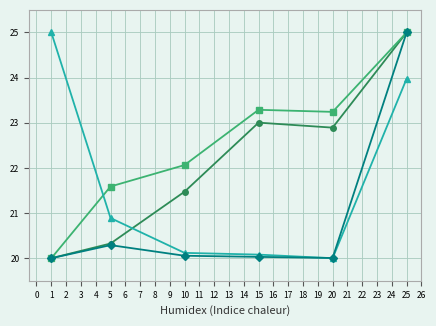

At which category is the sum across all series the highest?

25